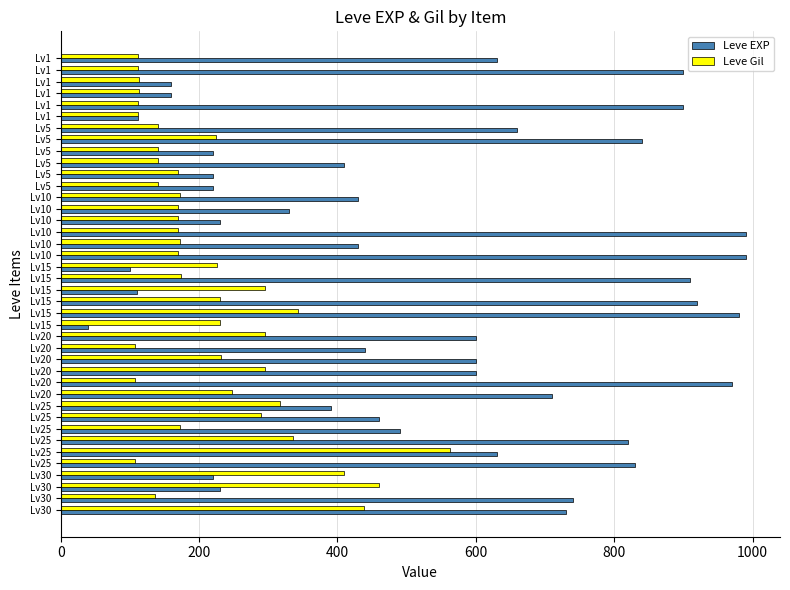

Count the number of data series in this chart.

2